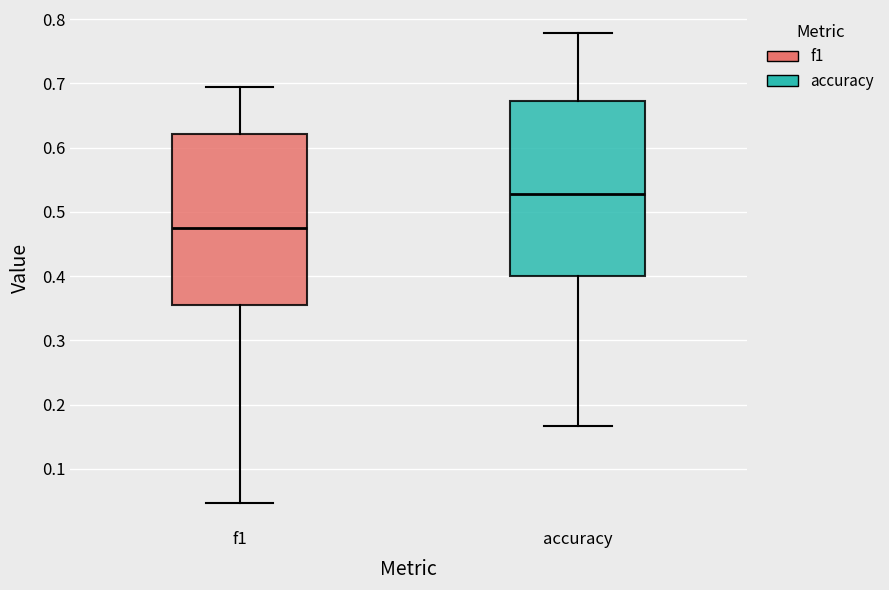

Reading left to right, transcribe this box plot: for each box, give where its median line is, the range the box spans, and where its two whiskers end, as read against the y-axis. The values are not printed on the chart, so give them approximately, as read against the axis.

f1: median 0.47, box 0.36 to 0.62, whiskers 0.05 to 0.69
accuracy: median 0.53, box 0.40 to 0.67, whiskers 0.17 to 0.78